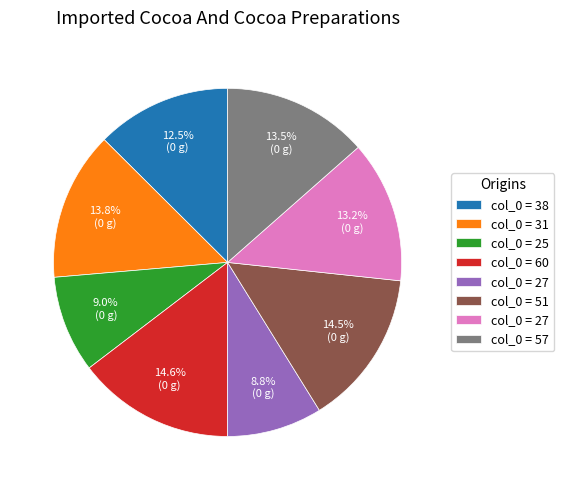

Is there any slice that represents more than half of the pie?

No